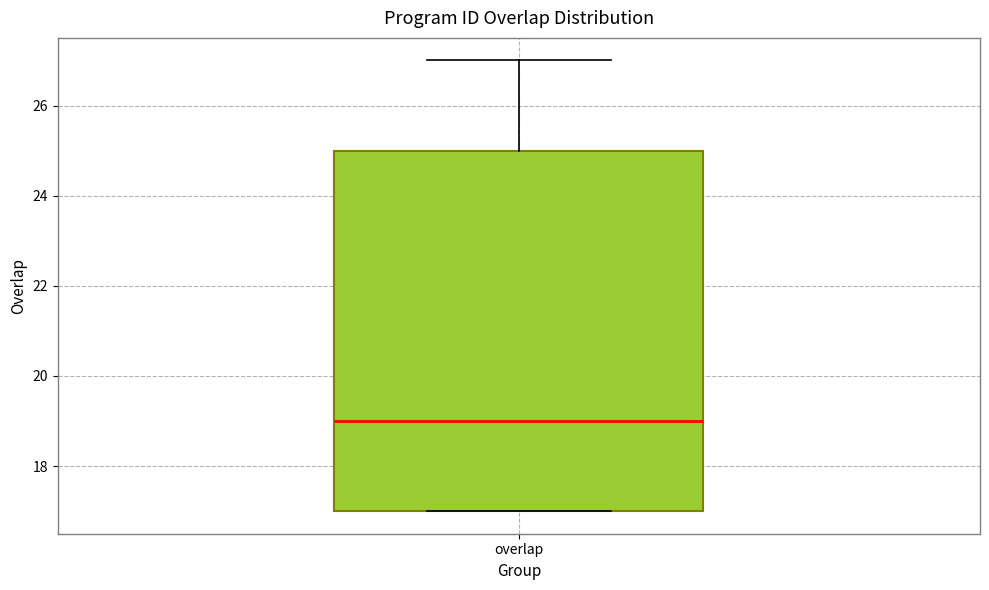

Read this box plot against the y-axis: the position of the median line, the range covered by the box, and the ends of both whiskers. The values are not printed on the chart, so give them approximately, as read against the axis.

median 19, box 17 to 25, whiskers 17 to 27